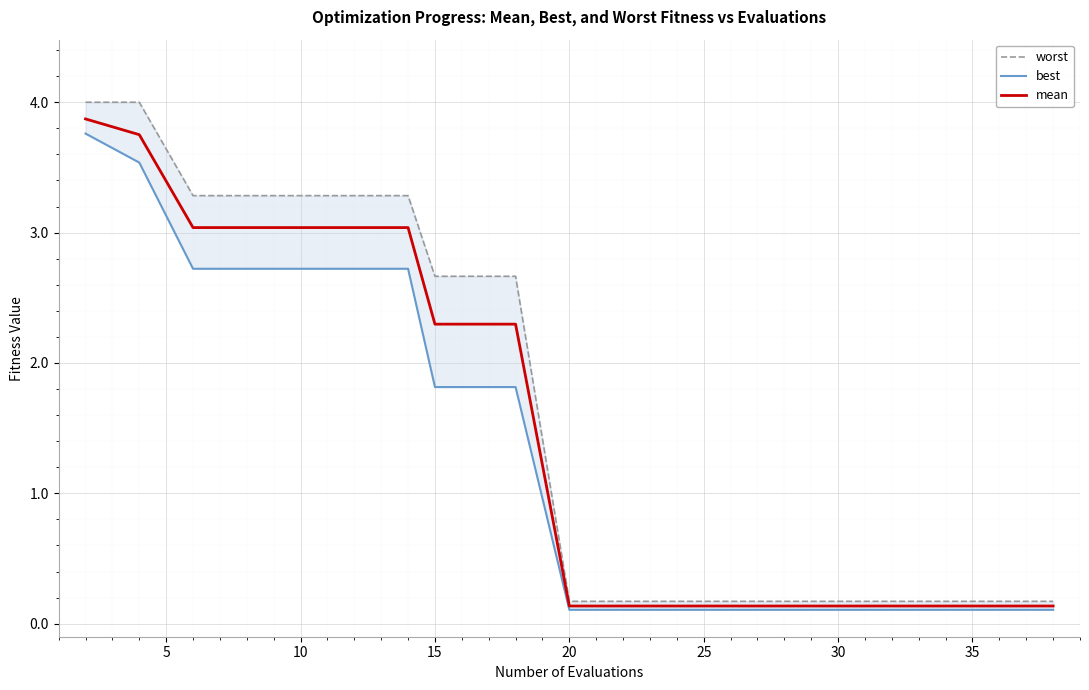

What is the sum of all mean values?

31.1